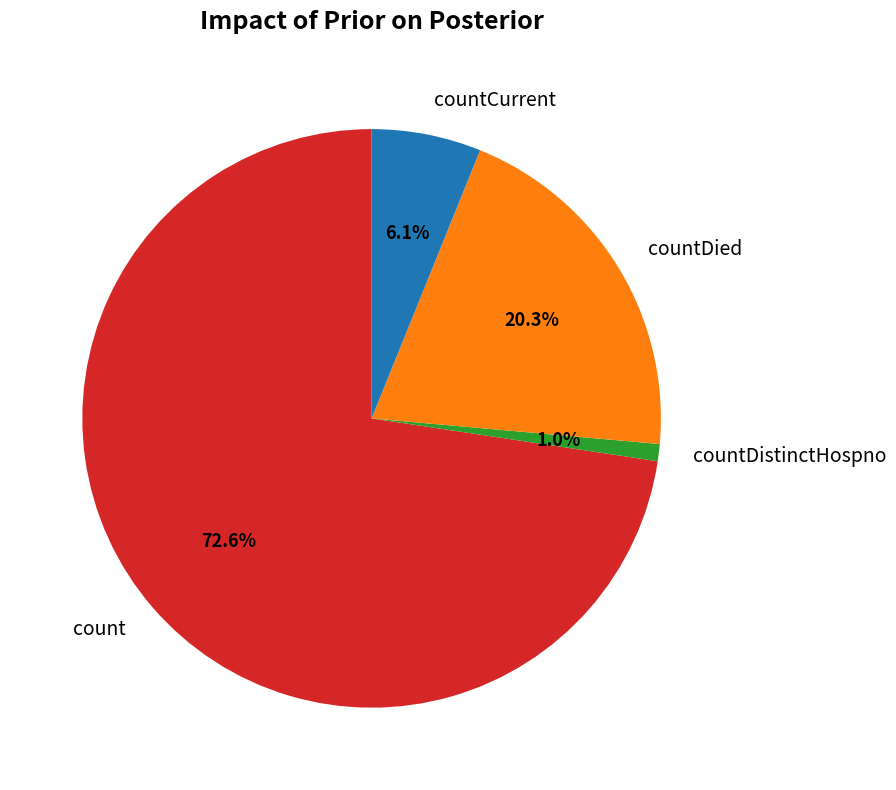

To the nearest percent, what is the difference between the countDied and countCurrent slice percentages?

14%